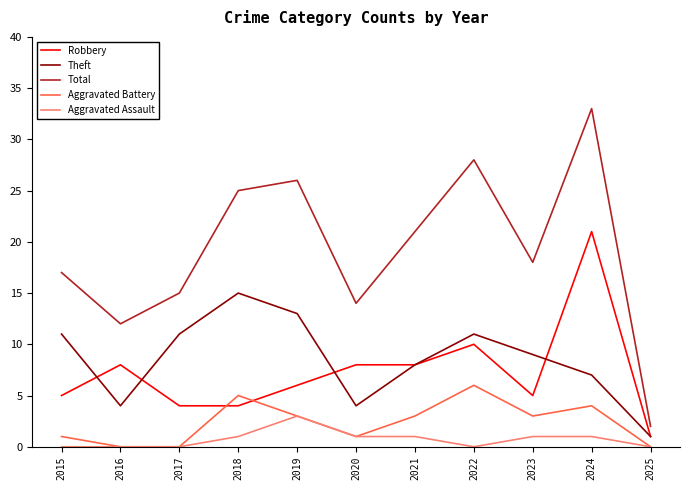

Reading left to right, transcribe all the data shown in this chart.

Robbery: 2015=5	2016=8	2017=4	2018=4	2019=6	2020=8	2021=8	2022=10	2023=5	2024=21	2025=1
Theft: 2015=11	2016=4	2017=11	2018=15	2019=13	2020=4	2021=8	2022=11	2023=9	2024=7	2025=1
Total: 2015=17	2016=12	2017=15	2018=25	2019=26	2020=14	2021=21	2022=28	2023=18	2024=33	2025=2
Aggravated Battery: 2015=1	2016=0	2017=0	2018=5	2019=3	2020=1	2021=3	2022=6	2023=3	2024=4	2025=0
Aggravated Assault: 2015=0	2016=0	2017=0	2018=1	2019=3	2020=1	2021=1	2022=0	2023=1	2024=1	2025=0